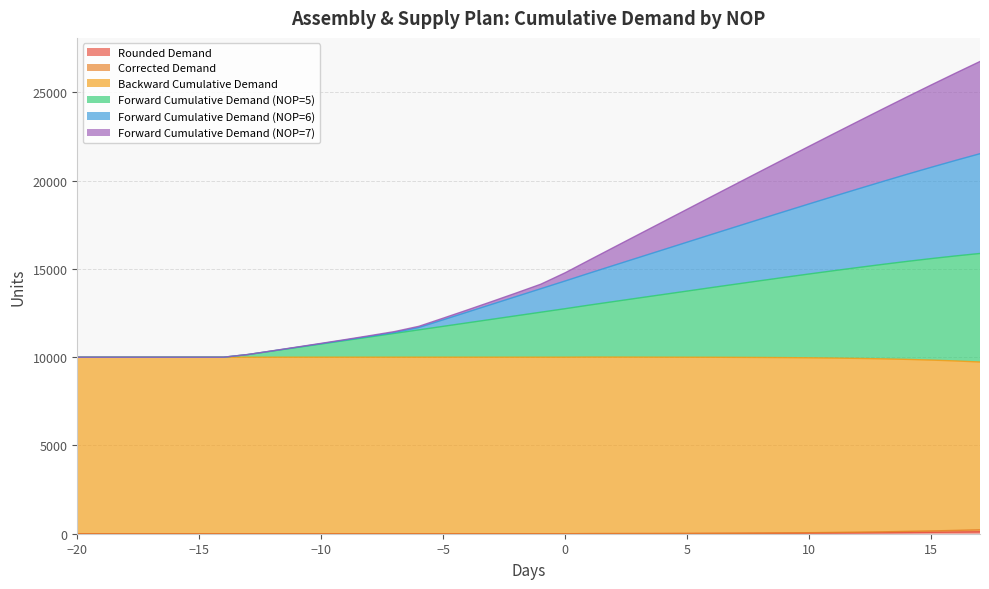

True or false: Backward Cumulative Demand and Corrected Demand cross at least once.

False